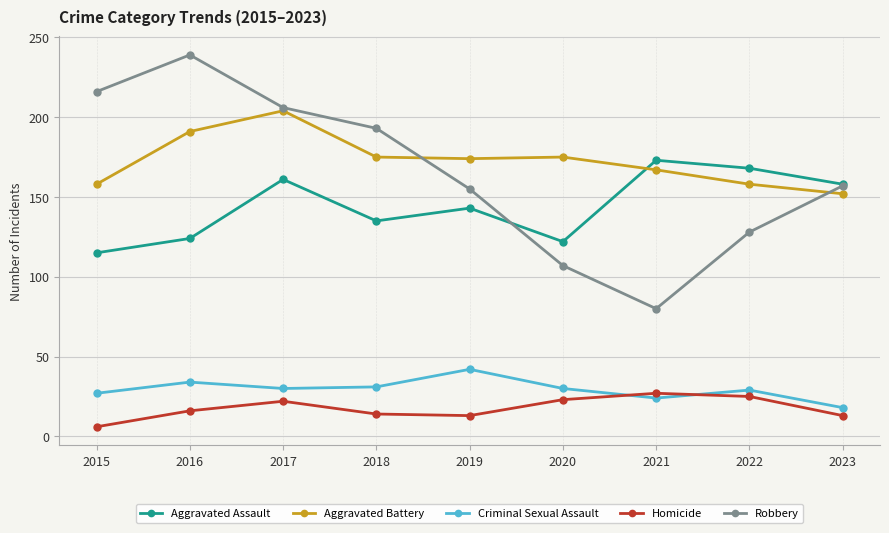

True or false: Aggravated Battery has more than 0 interior local peaks.

True